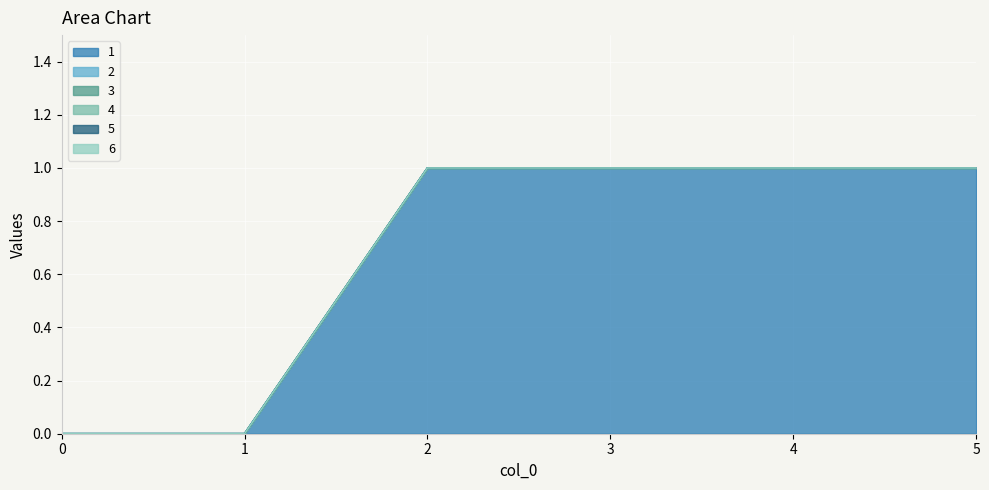

At how many categories does at least one series exceed 0?

4